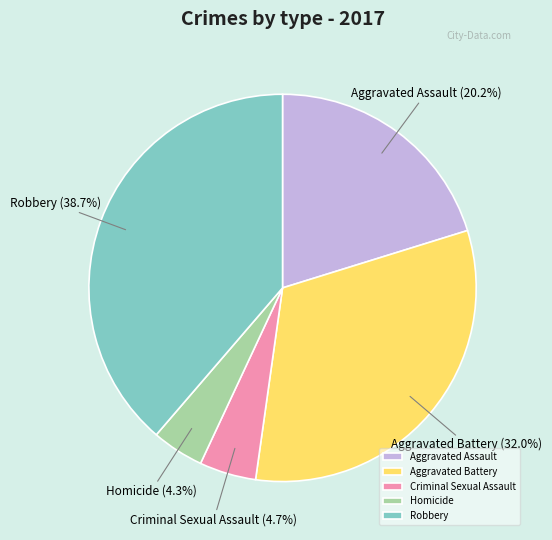

Which has a higher value, Aggravated Assault or Criminal Sexual Assault?

Aggravated Assault